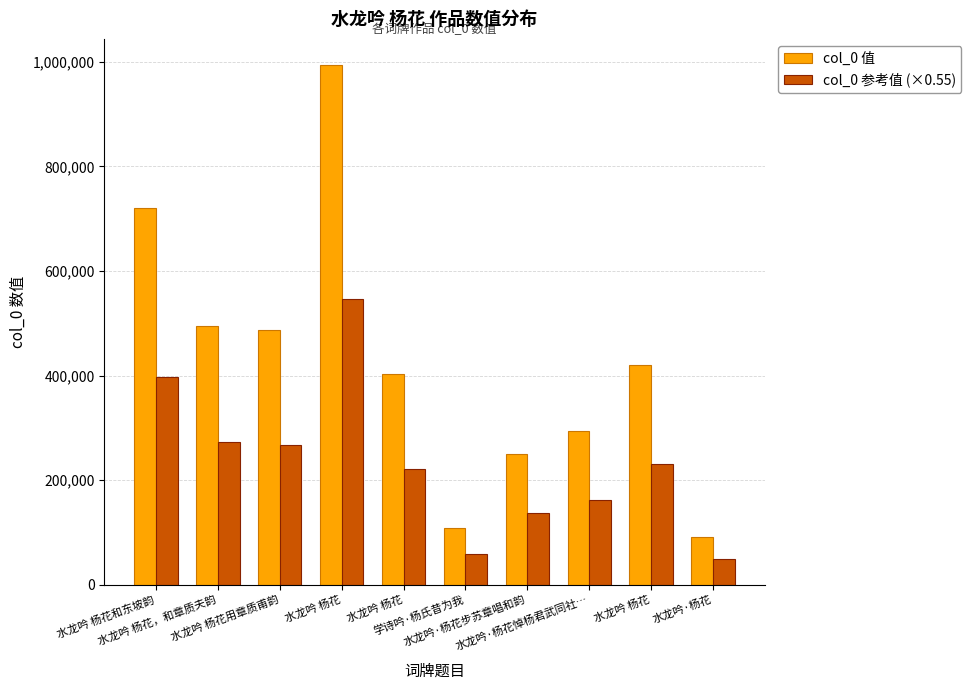

Reading left to right, what are all the values shown in this chart?

col_0 值: 水龙吟 杨花和东坡韵=720915.0	水龙吟 杨花，和章质夫韵=495698.0	水龙吟 杨花用章质甫韵=486901.0	水龙吟 杨花=994016.0	水龙吟 杨花=402178.0	学诗吟·杨氏昔为我=107783.0	水龙吟·杨花步苏章唱和韵=250111.0	水龙吟·杨花悼杨君武同社…=293944.0	水龙吟 杨花=420651.0	水龙吟·杨花=91260.0
col_0 参考值 (×0.55): 水龙吟 杨花和东坡韵=396503.3	水龙吟 杨花，和章质夫韵=272633.9	水龙吟 杨花用章质甫韵=267795.6	水龙吟 杨花=546708.8	水龙吟 杨花=221197.9	学诗吟·杨氏昔为我=59280.7	水龙吟·杨花步苏章唱和韵=137561.1	水龙吟·杨花悼杨君武同社…=161669.2	水龙吟 杨花=231358.1	水龙吟·杨花=50193.0